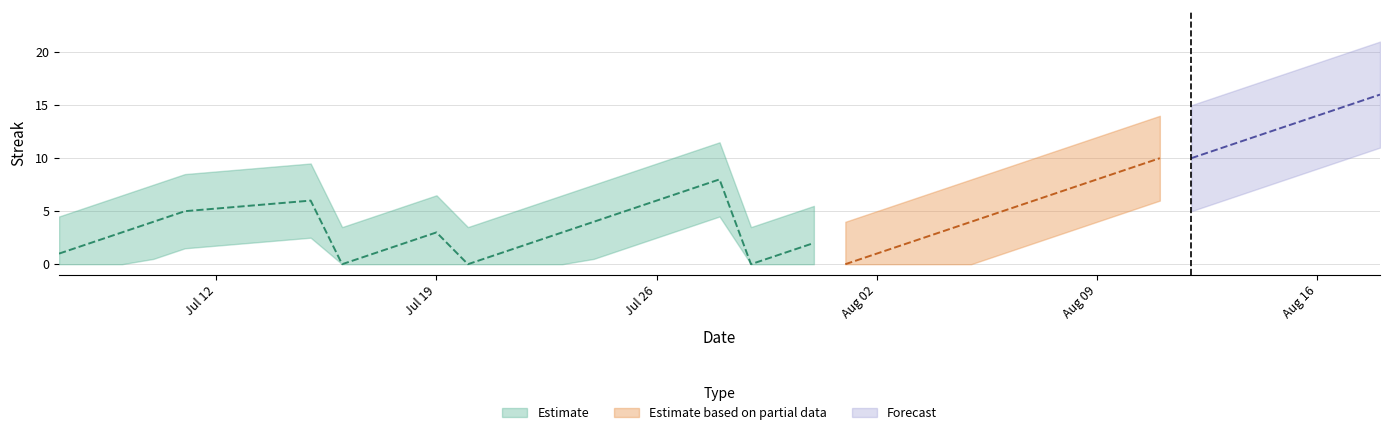

How many positive values does the Streak series have?

36